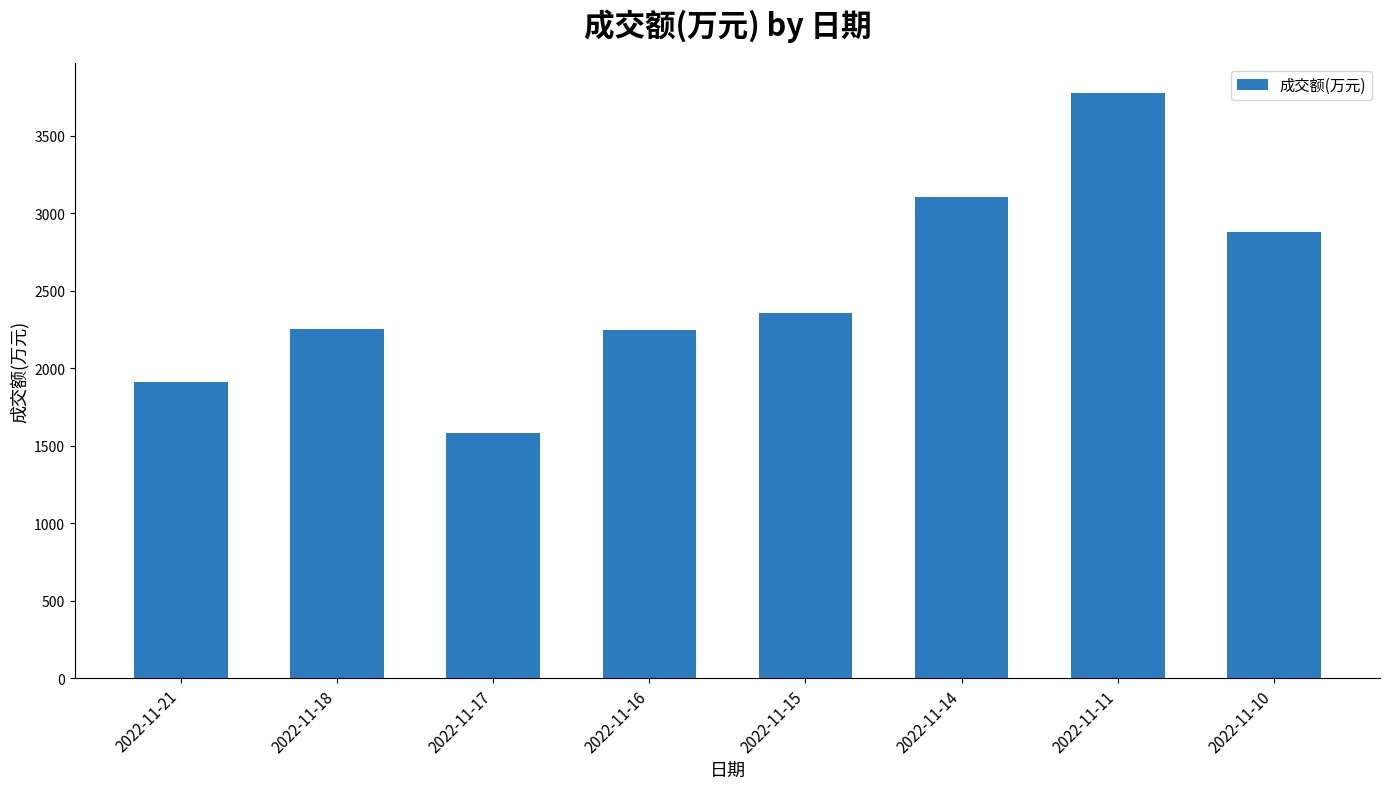

How many values are below 2359?

4